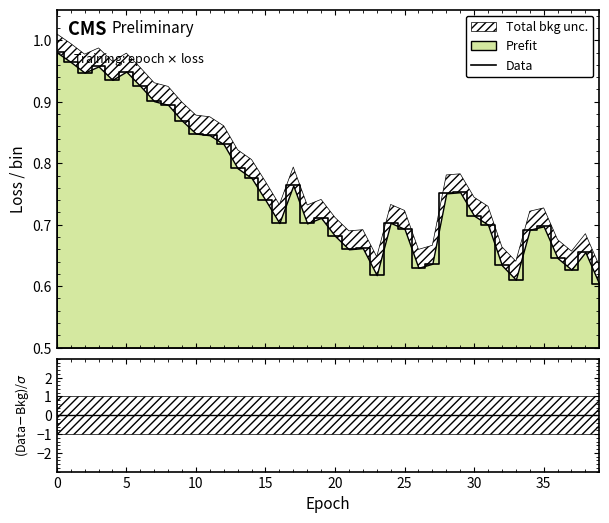

Which category has the lowest value across all series?

39